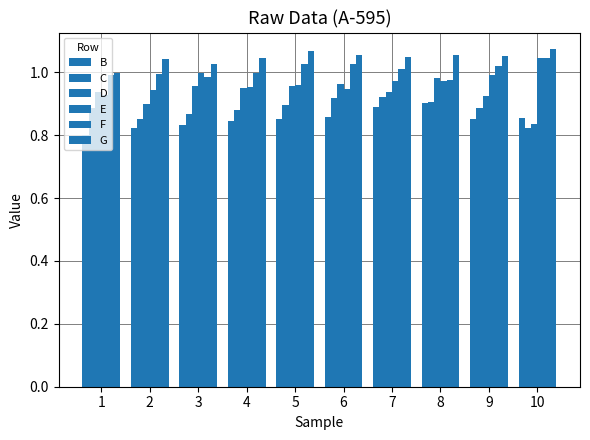

What is the value of the G bar at the 6th from the left?

1.1